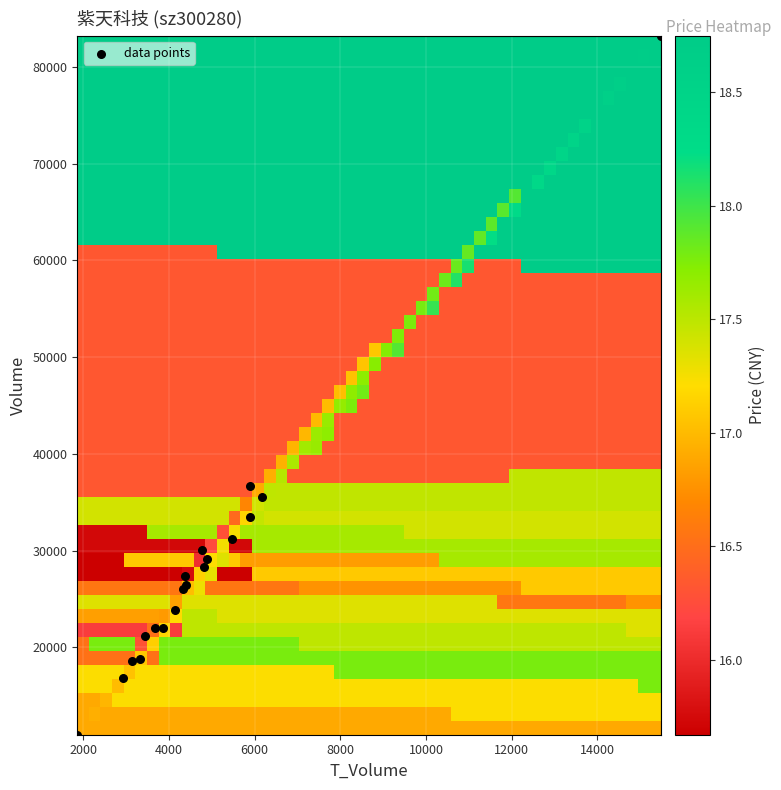

What Y value in the scatter plot is closest to 47095?

36647